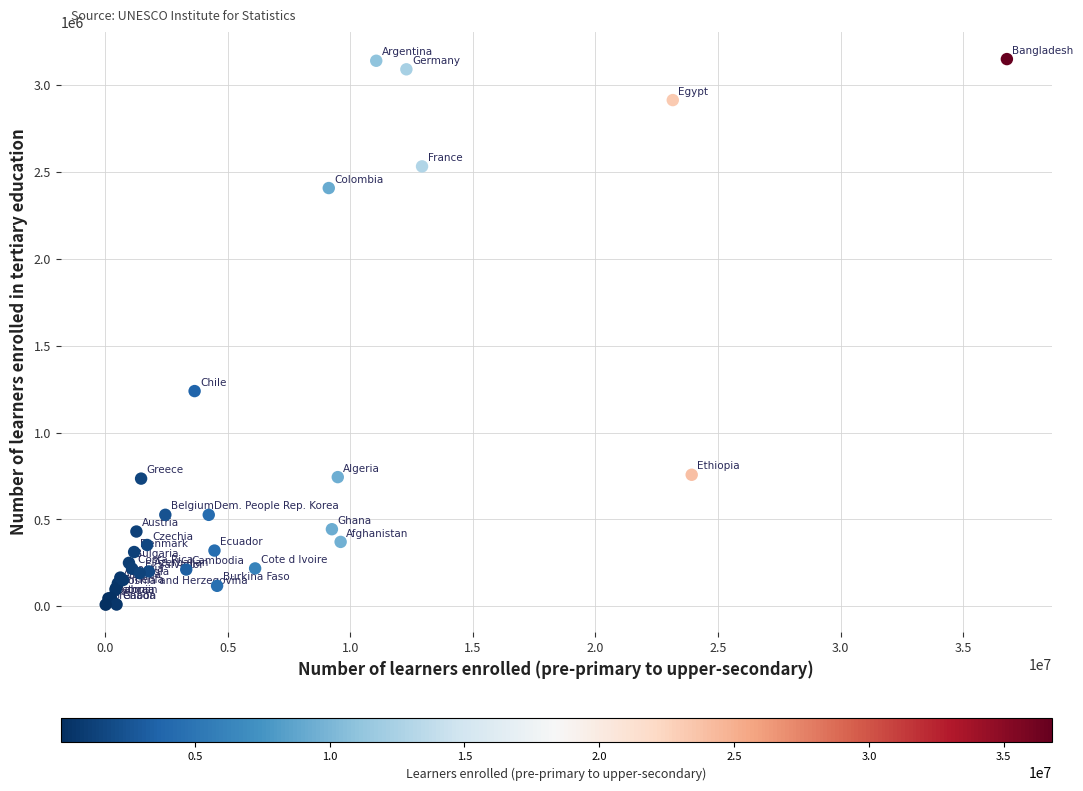

What Y value in the scatter plot is closest to 1579899?

1238992